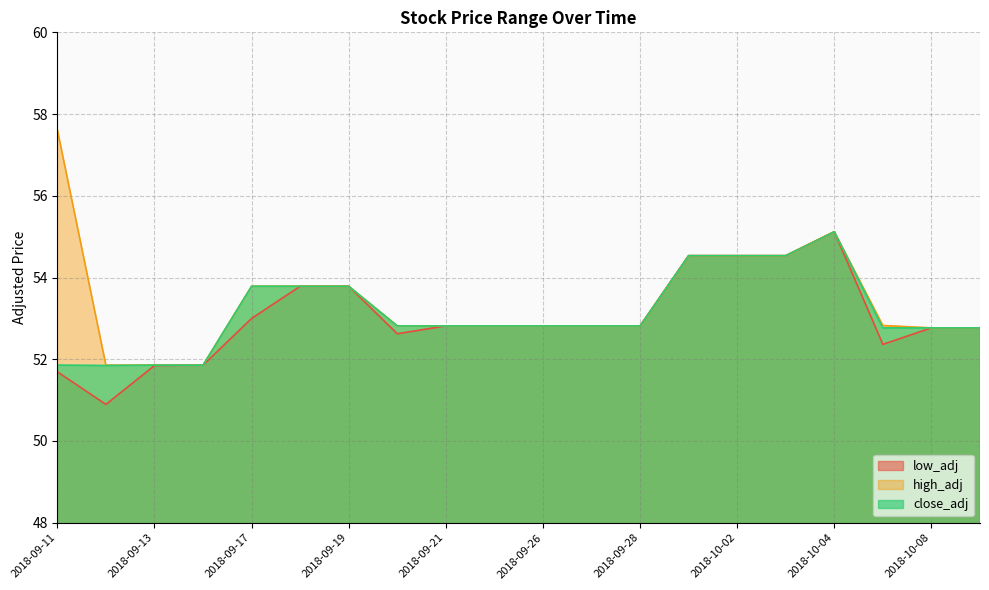

True or false: high_adj and close_adj intersect in this chart.

False